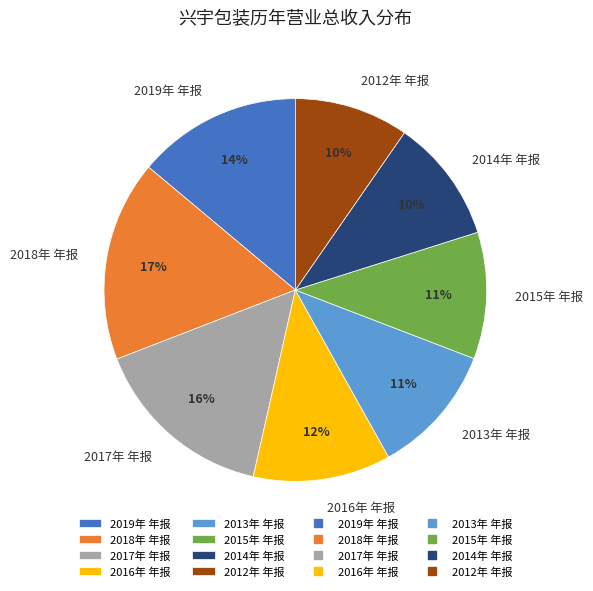

To the nearest percent, what portion does 2016年 年报 represent?

12%